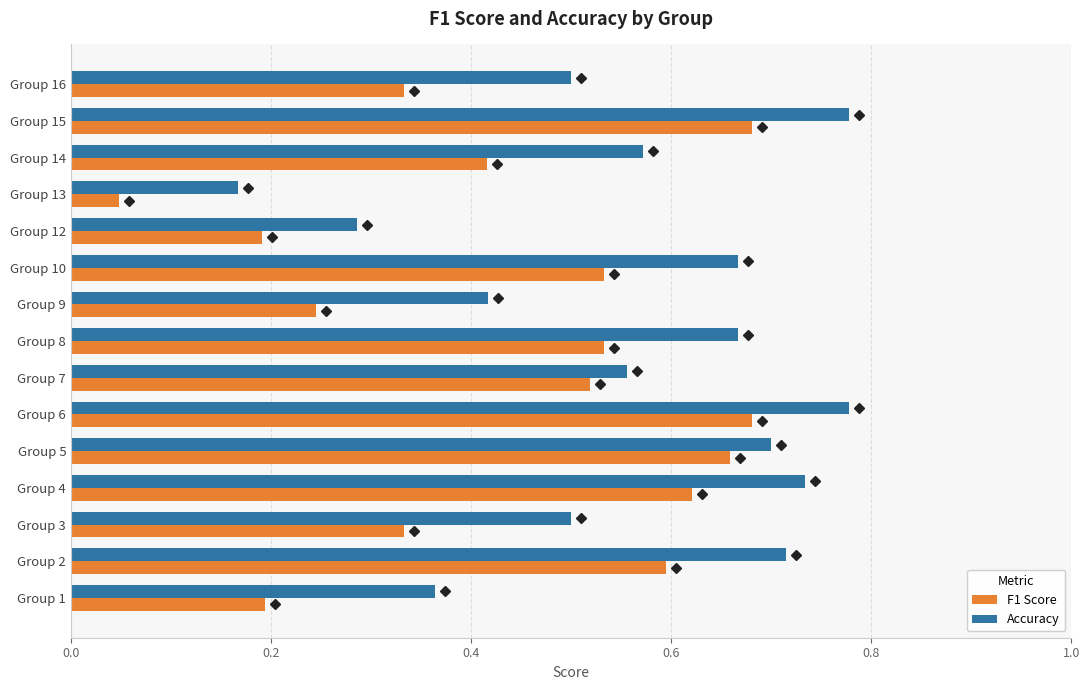

Is it true that Accuracy equals 0.2 at Group 7?

False